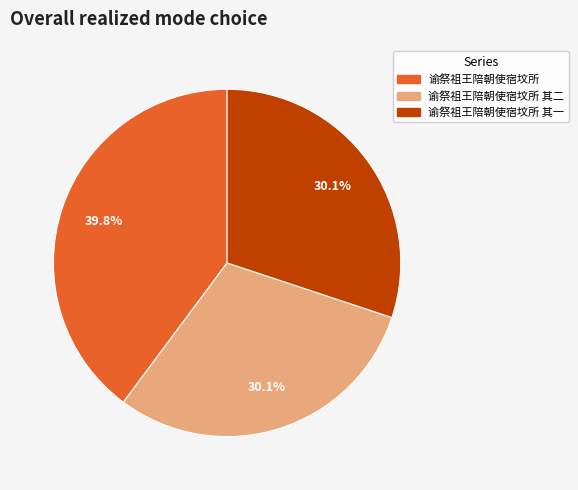

Is there any slice that represents more than half of the pie?

No